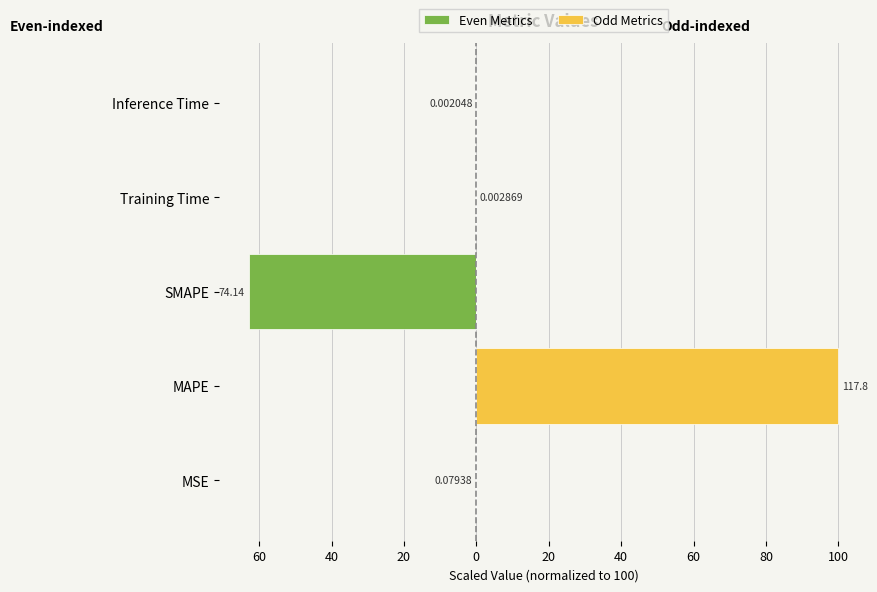

Which has a higher value, Training Time or SMAPE?

Training Time